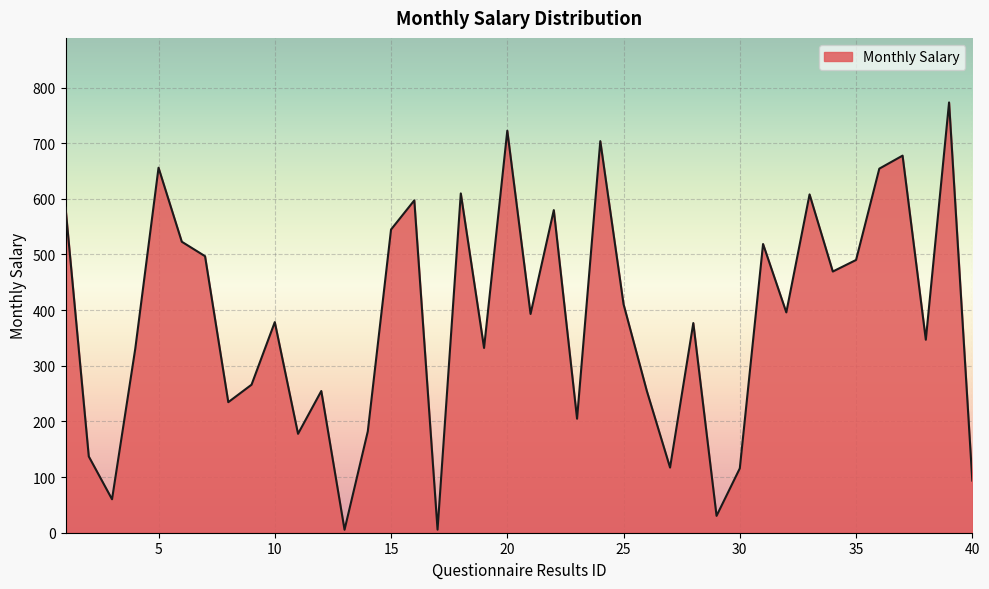

What is the greatest value displayed?

773.3